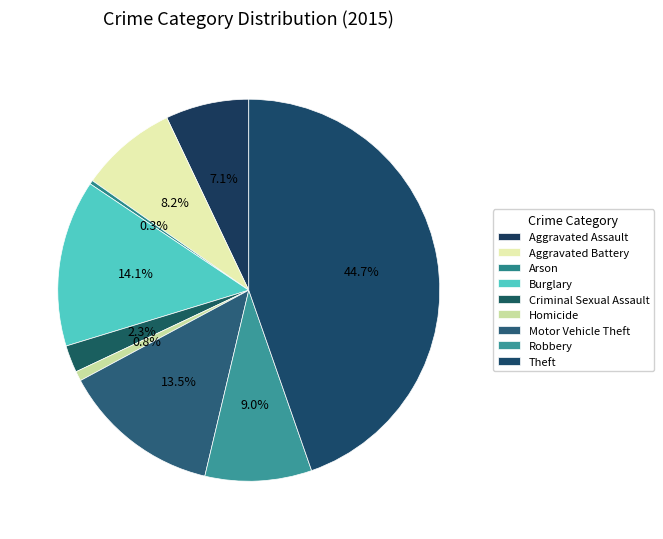

What percentage is NOT represented by Aggravated Battery?

91.8%